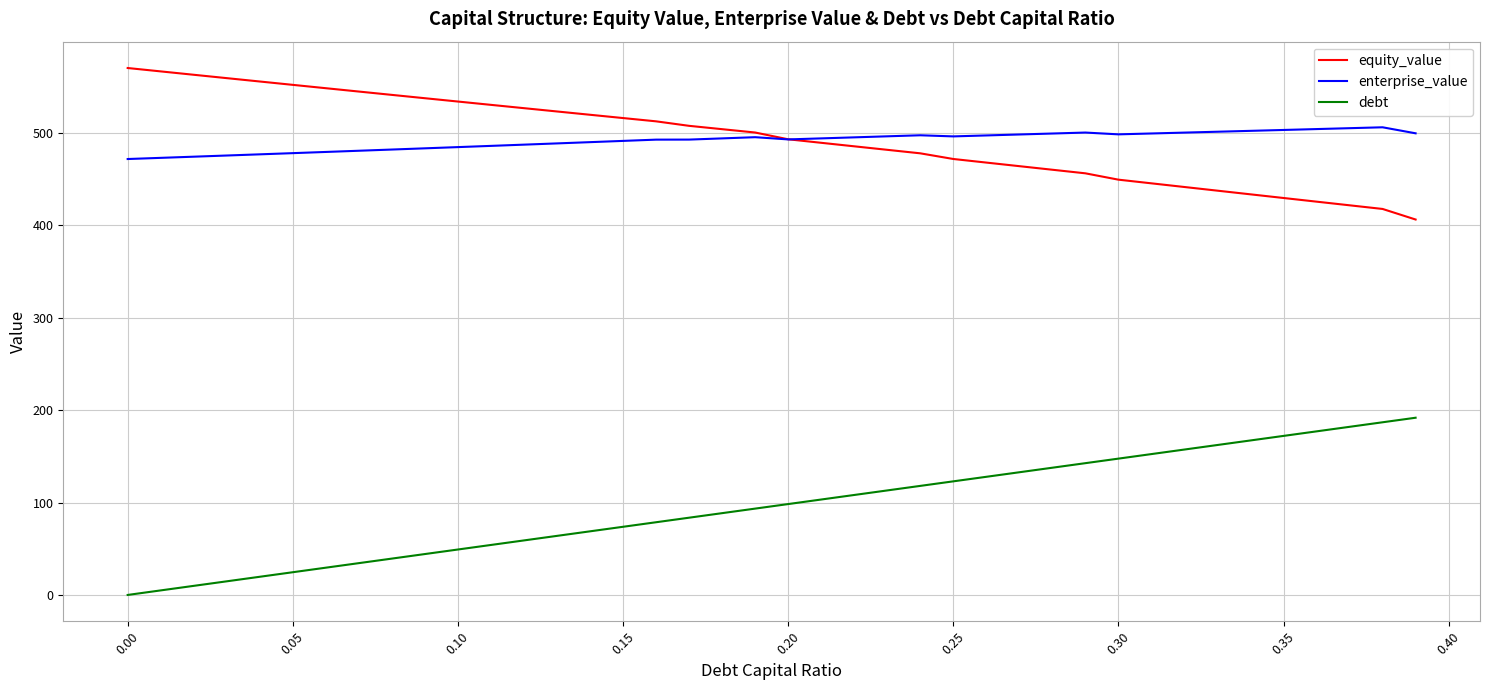

True or false: enterprise_value and debt cross at least once.

False